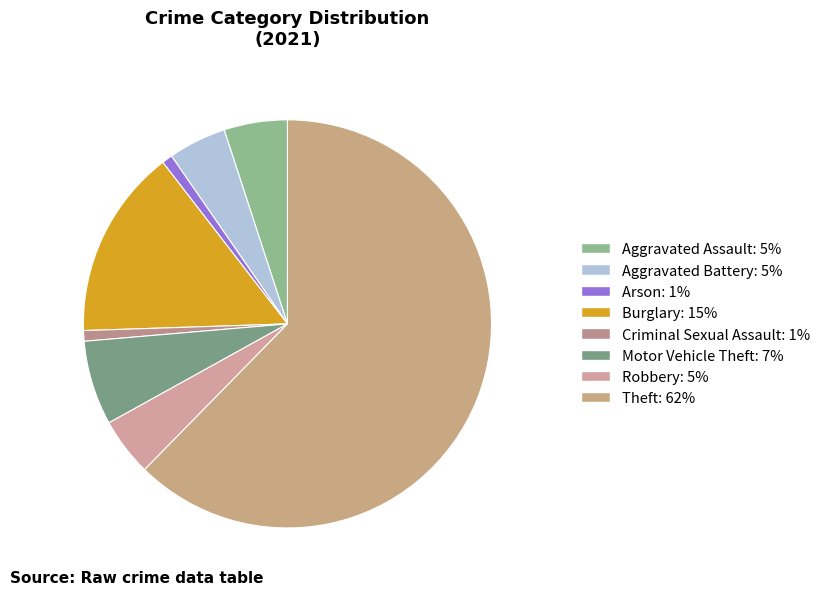

The Aggravated Assault slice represents 5% of the pie. True or false?

True